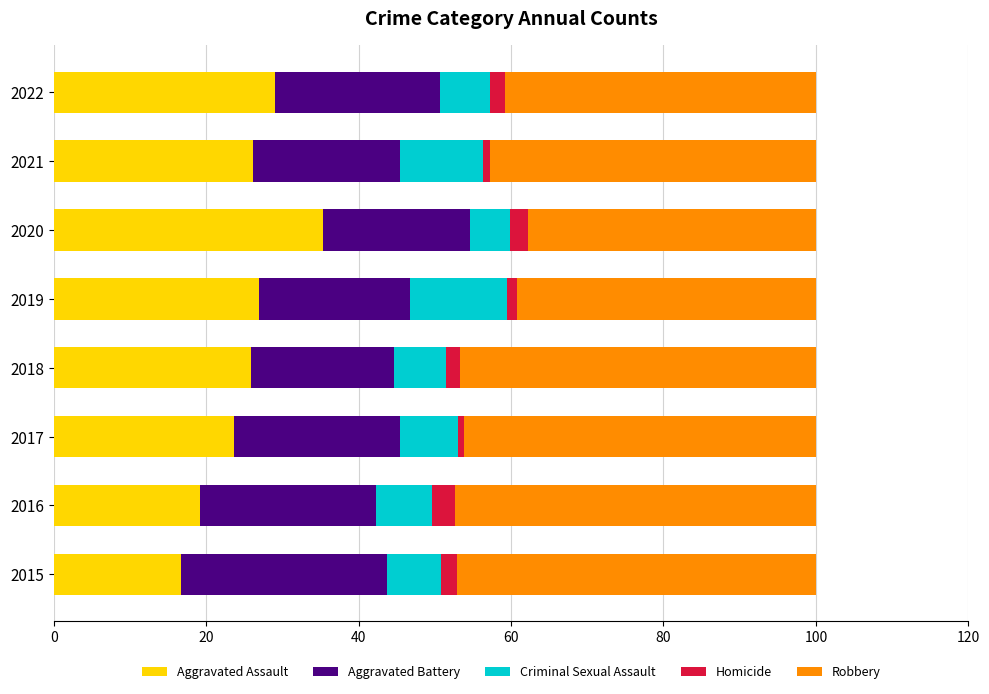

How many categories are shown in the chart?

8